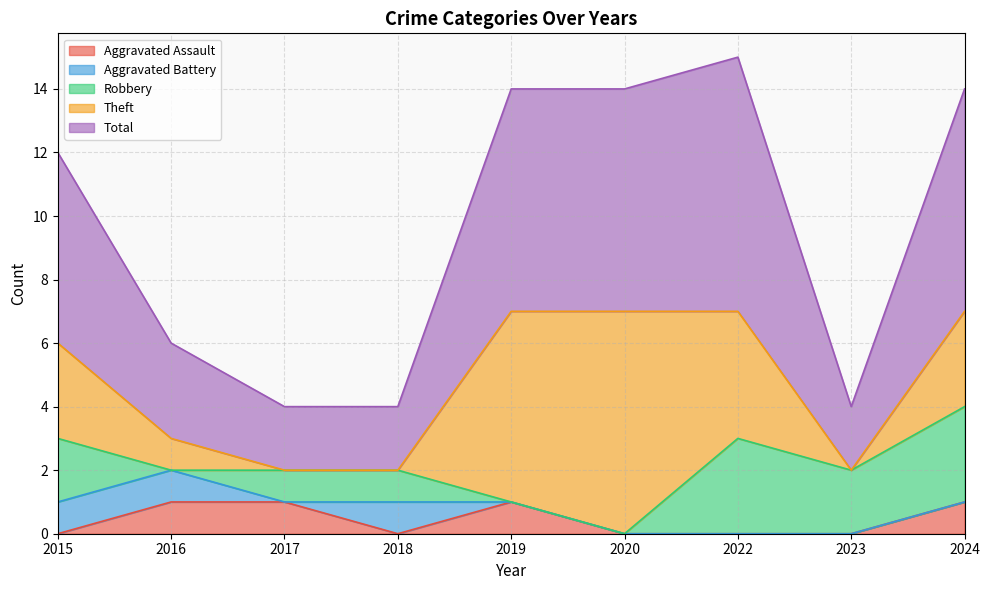

The value of Theft at 2016 is 1. True or false?

True